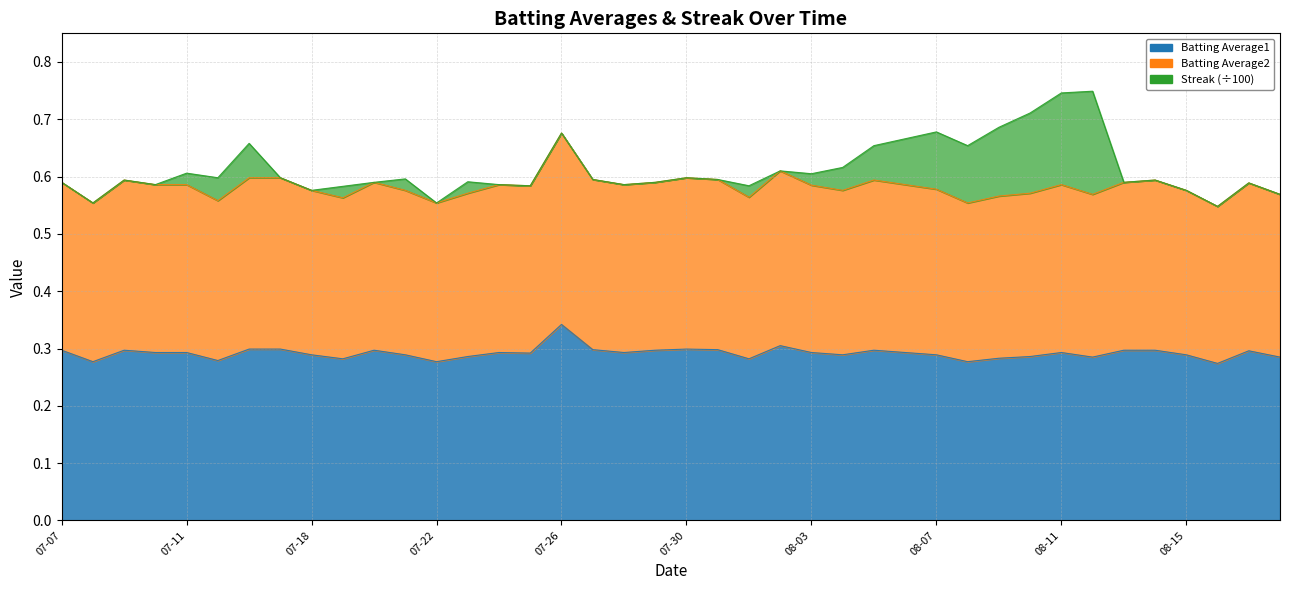

Which has a higher value, 2010-07-21 or 2010-08-05?

2010-08-05